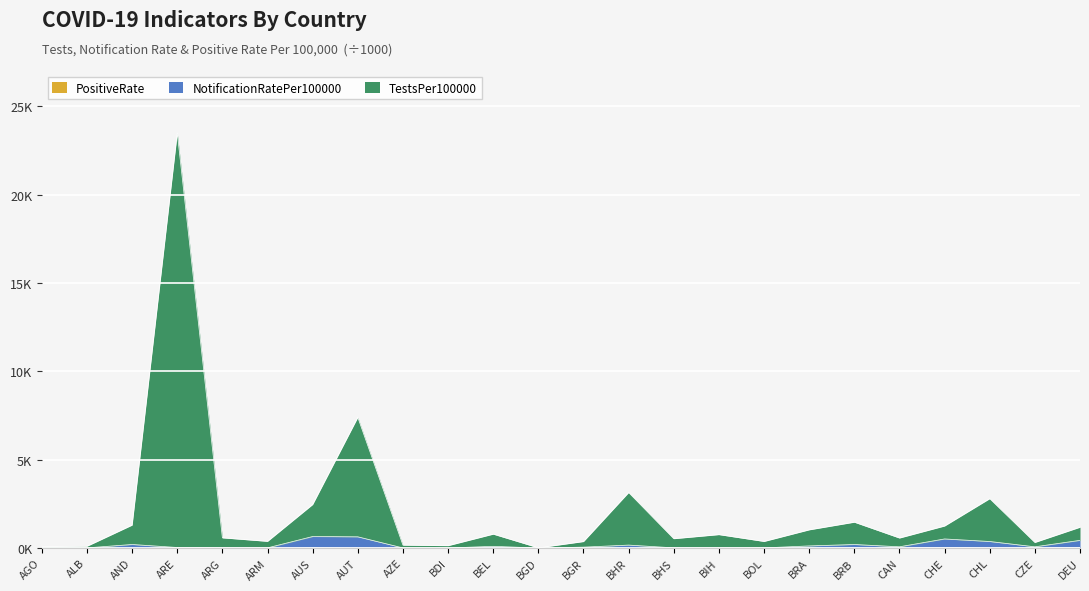

True or false: NotificationRatePer100000 and PositiveRate cross at least once.

False